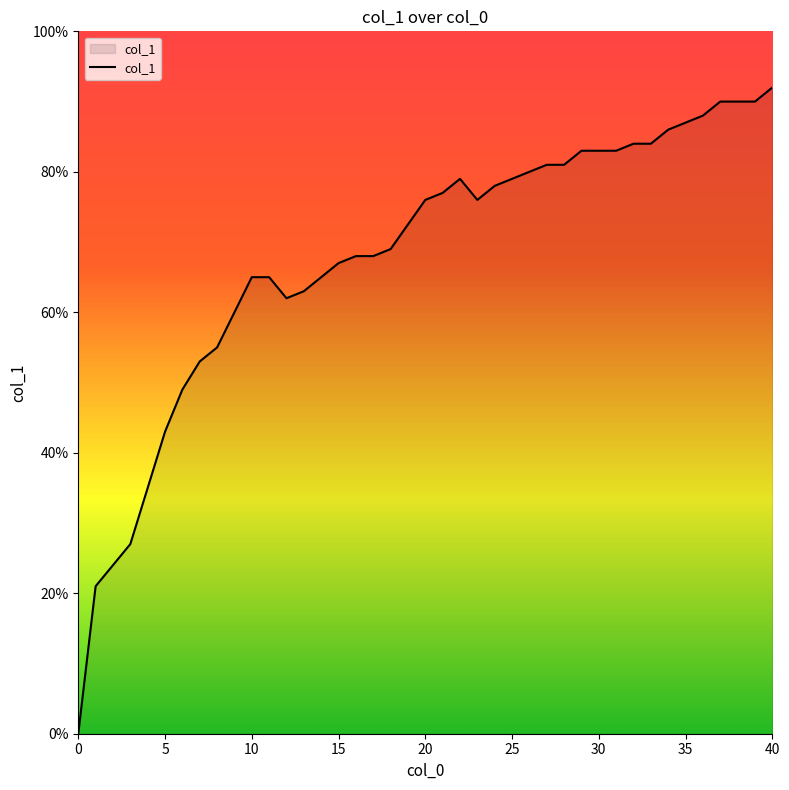

True or false: there are more than 0 points higher than both neighbors.

True